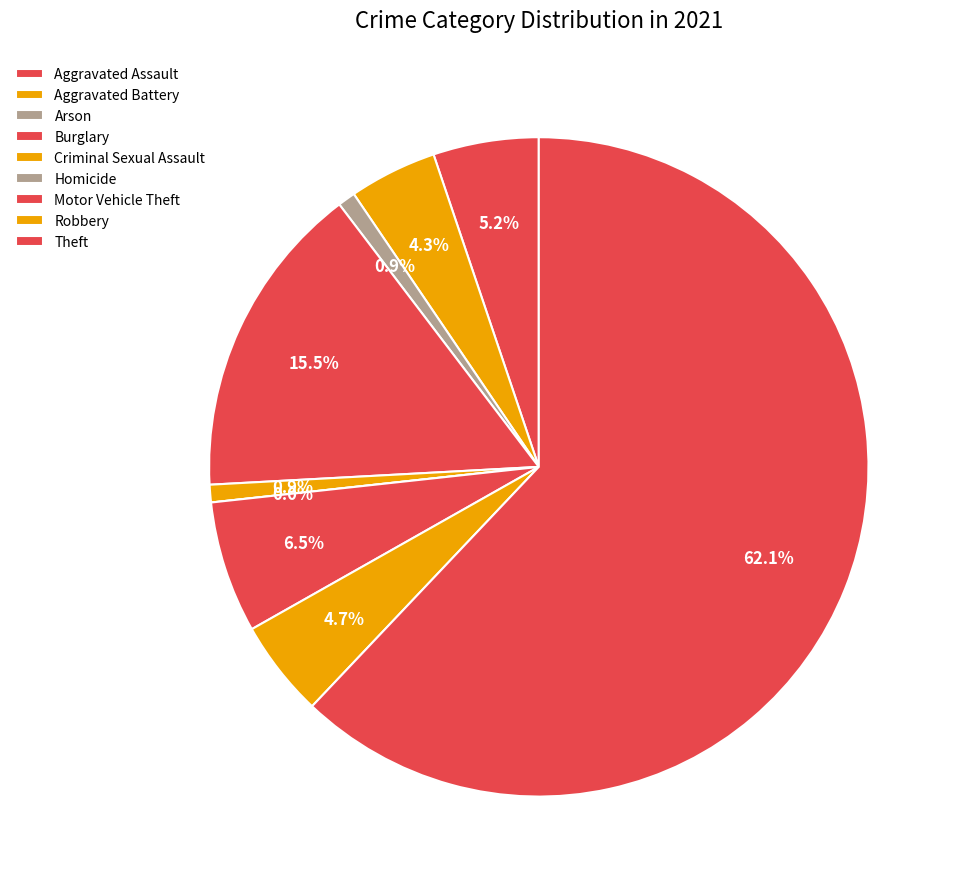

Does any single category account for the majority?

Yes